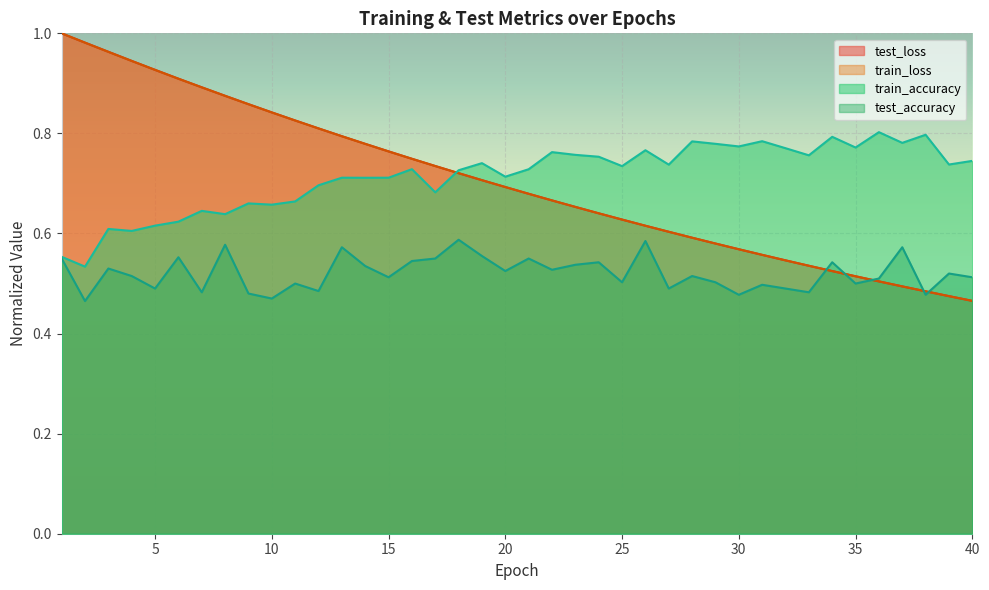

What is the difference between the second highest and second lowest values in the test_loss series?

0.5